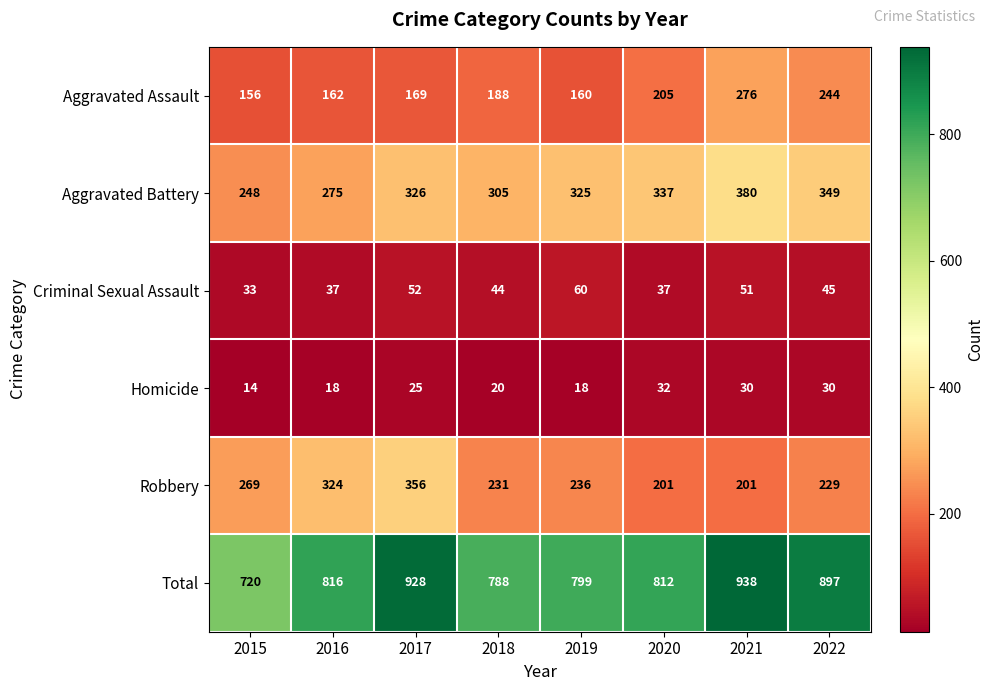

Which label corresponds to the smallest value in the chart?

2015